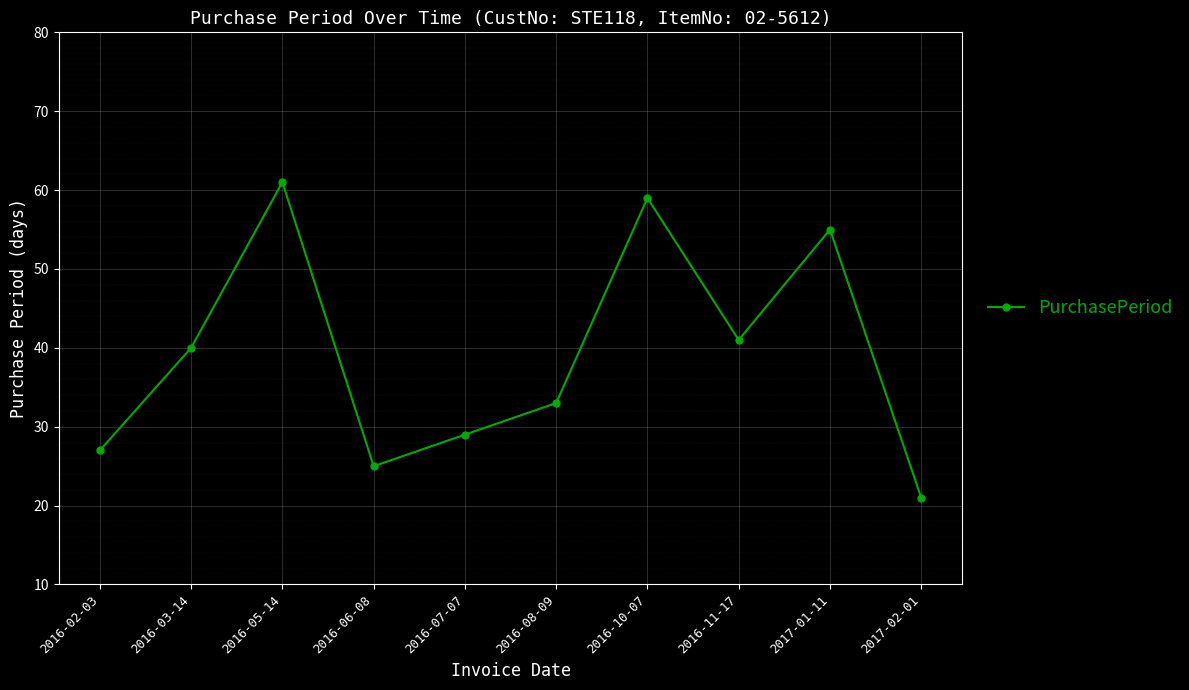

What is the maximum value shown in the chart?

61